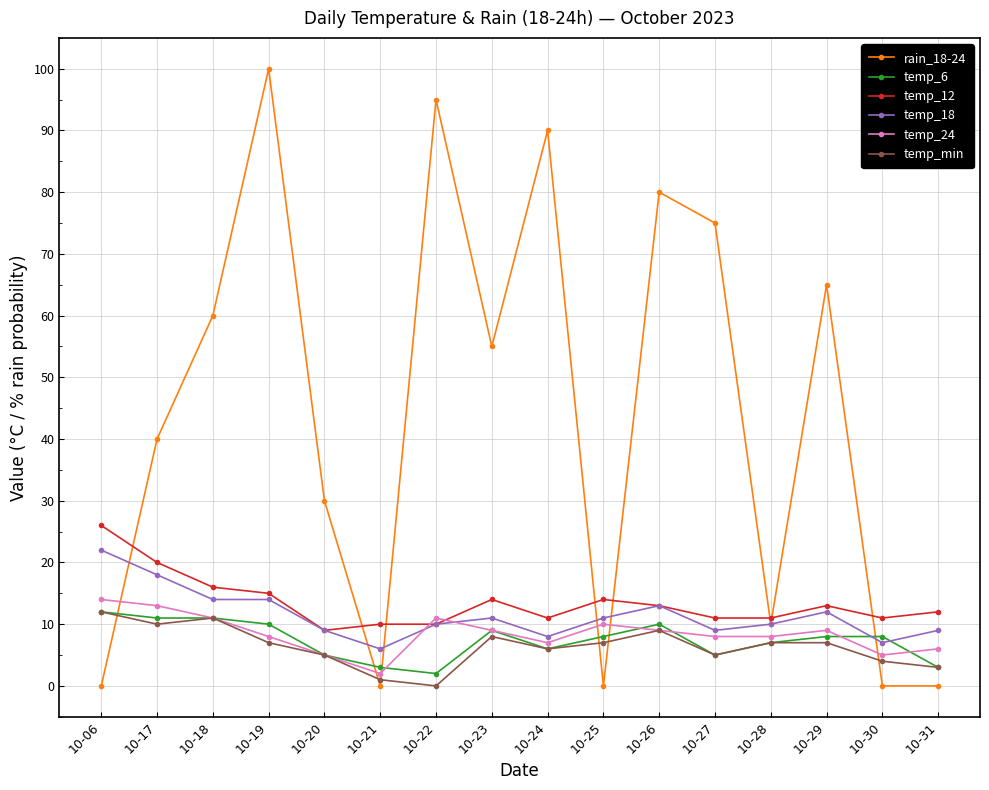

What is the sum of the temp_18 values at 10-24 and 10-27?

17